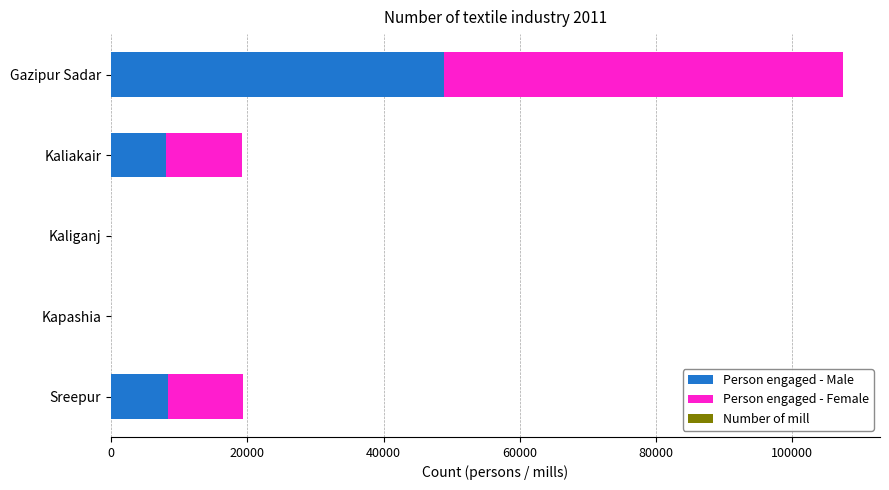

The value of Person engaged - Male at Sreepur is 2732. True or false?

False